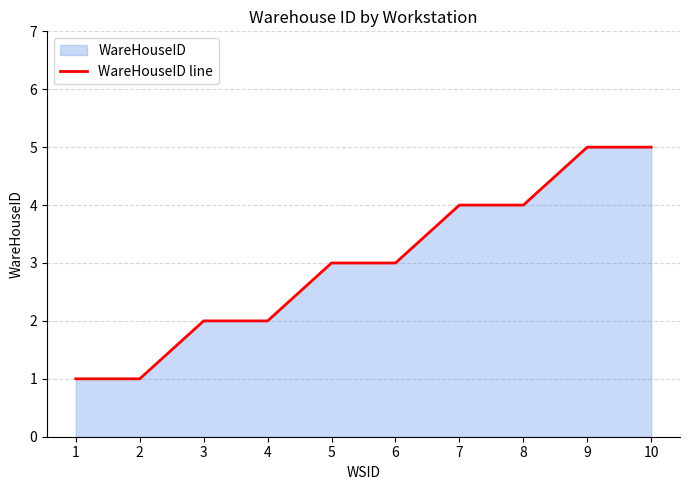

What is the sum of the values at 7 and 1?

5